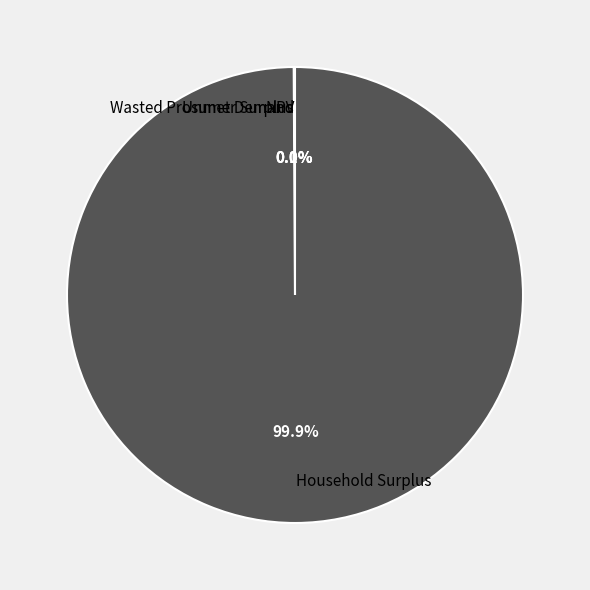

Which slice is the largest?

Household Surplus